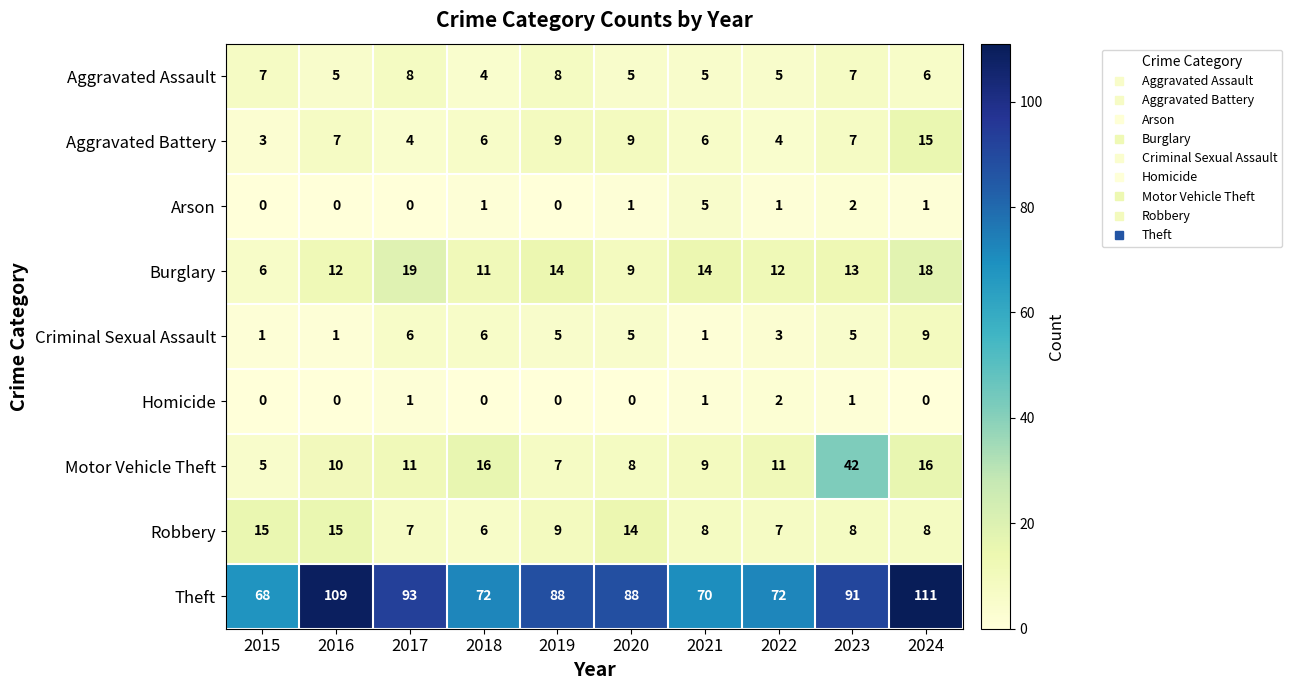

At 2024, list the series in order from smallest to largest.

Homicide, Arson, Aggravated Assault, Robbery, Criminal Sexual Assault, Aggravated Battery, Motor Vehicle Theft, Burglary, Theft